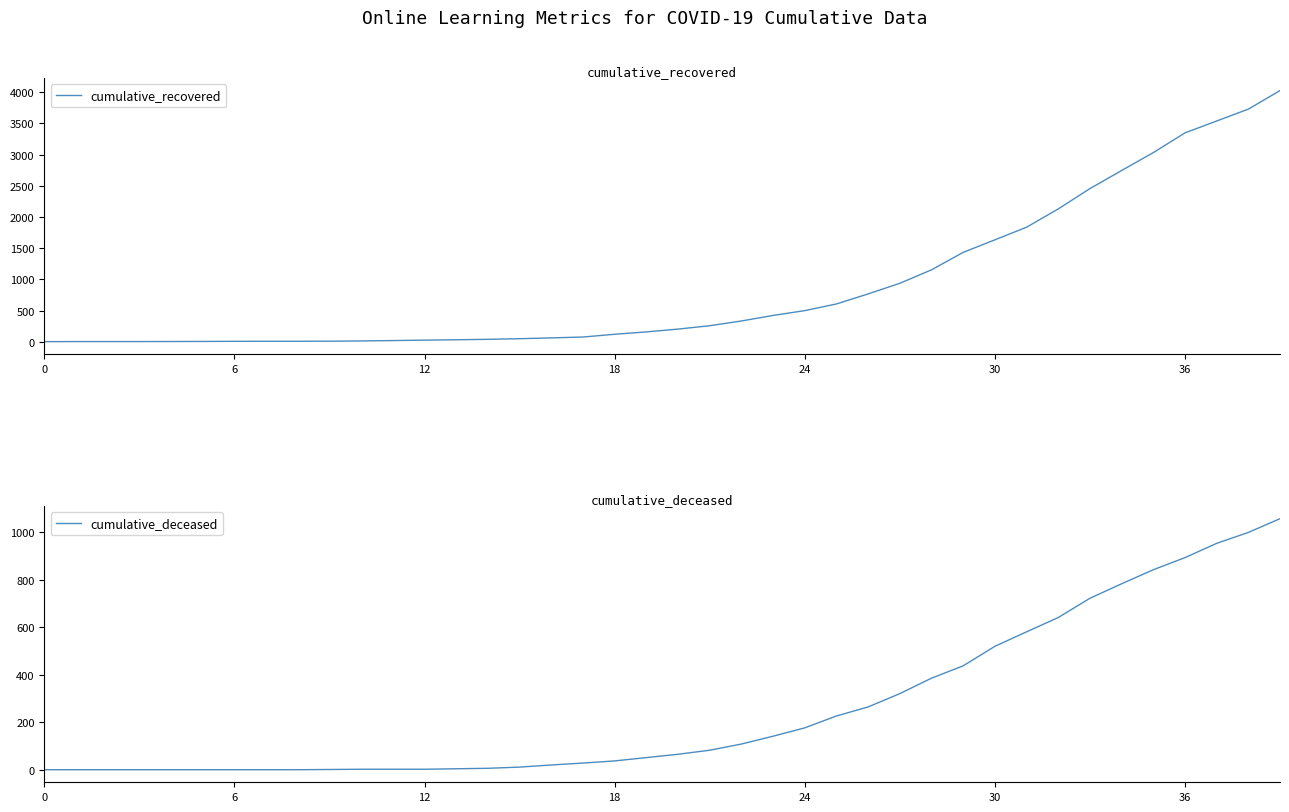

List the series in order of their overall mean, lowest first.

cumulative_deceased, cumulative_recovered